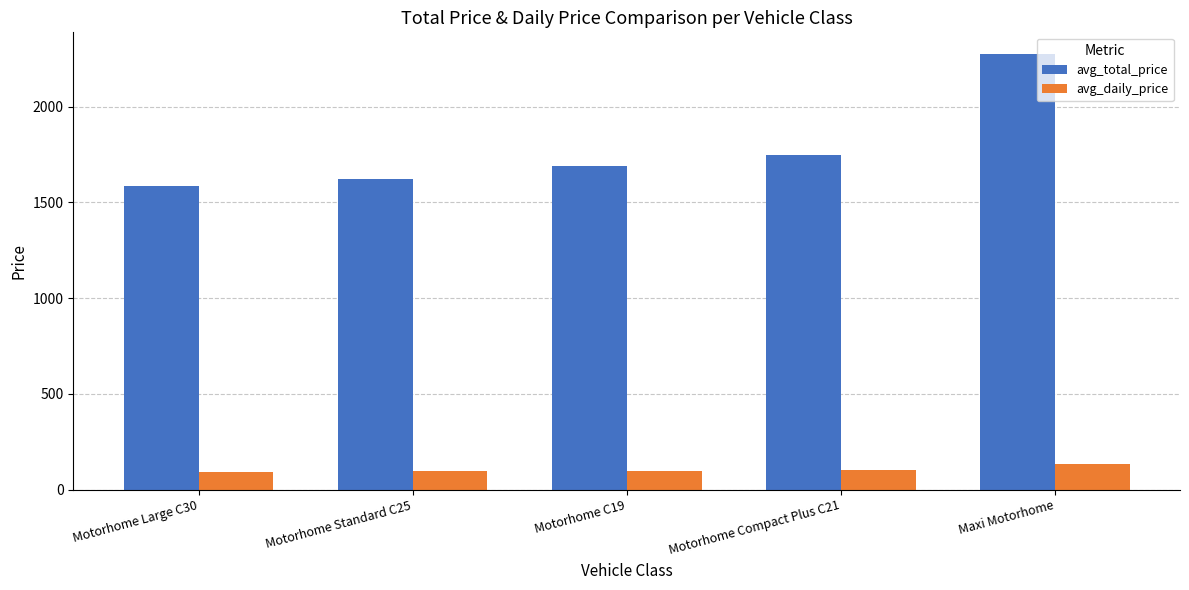

Between Motorhome Standard C25 and Maxi Motorhome, which series saw the biggest shift?

avg_total_price